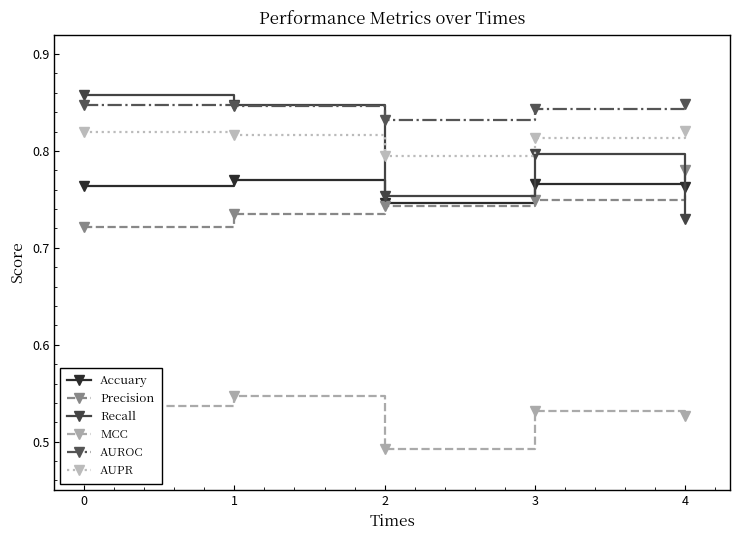

Where is Accuary nearest to the value 0?

2